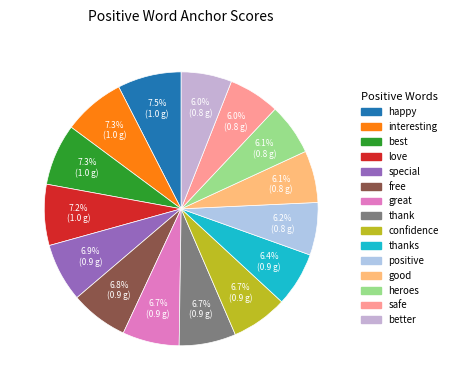

To the nearest percent, what is the difference between the largest and smallest slice percentages?

2%